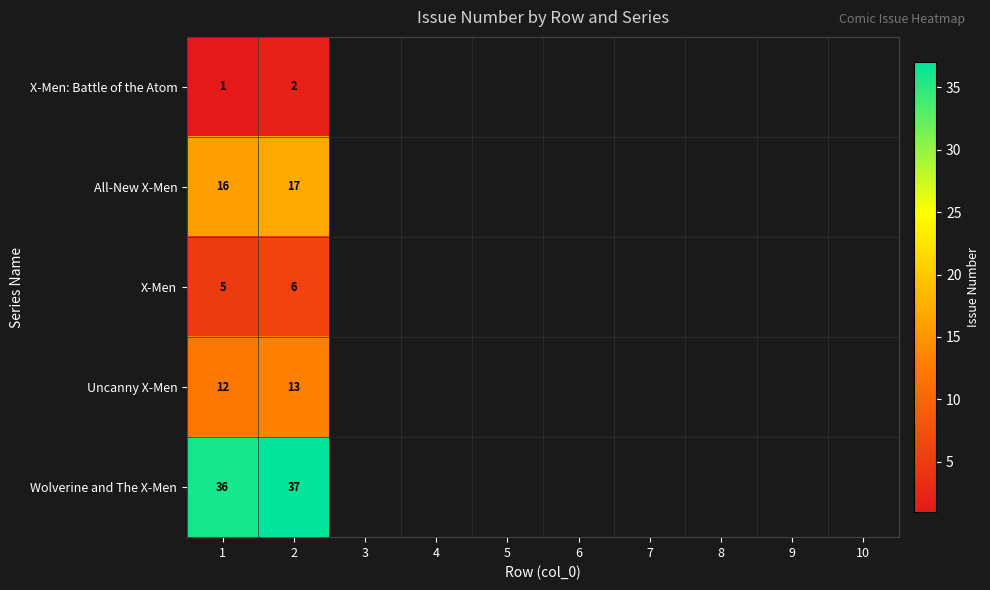

Is it true that Wolverine and The X-Men equals 53 at 1?

False